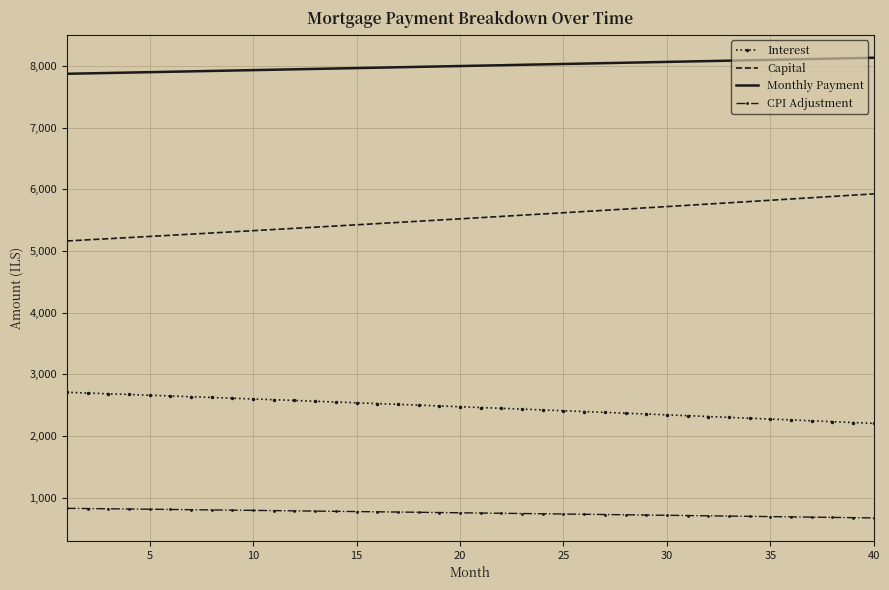

Which series has the widest spread of values?

Capital